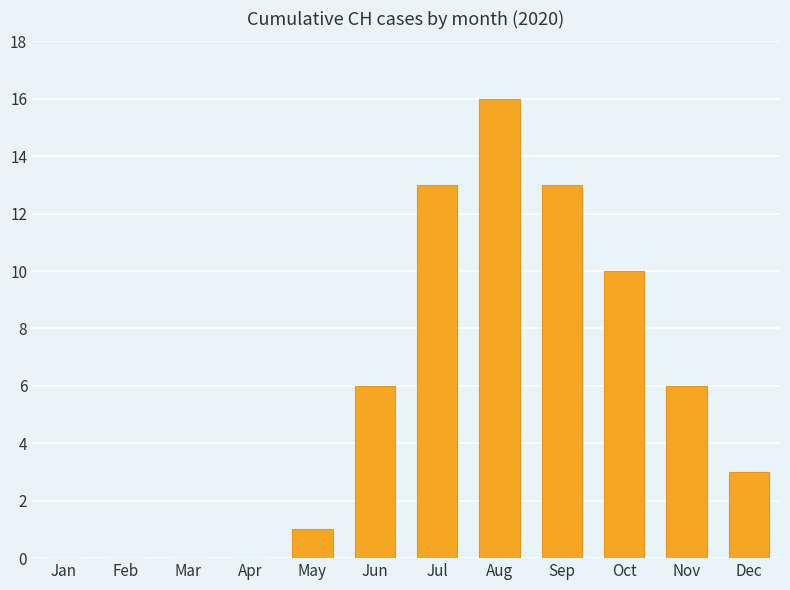

Which label corresponds to the largest value in the chart?

Aug